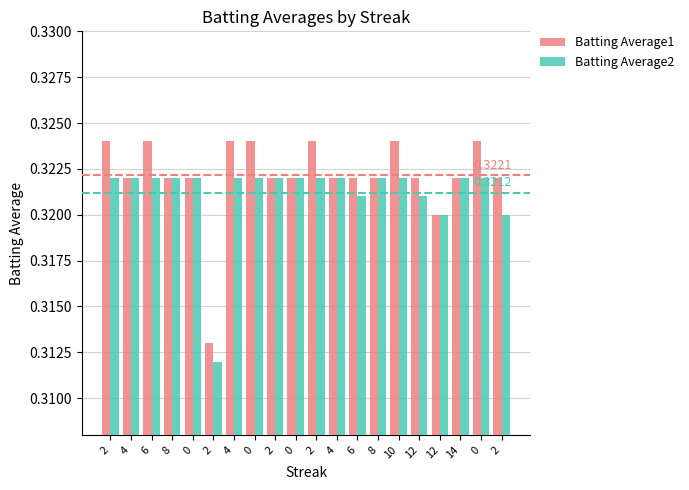

Reading right to left, transcribe all the data shown in this chart.

Batting Average1: 2=0.3	0=0.3	14=0.3	12=0.3	12=0.3	10=0.3	8=0.3	6=0.3	4=0.3	2=0.3	0=0.3	2=0.3	0=0.3	4=0.3	2=0.3	0=0.3	8=0.3	6=0.3	4=0.3	2=0.3
Batting Average2: 2=0.3	0=0.3	14=0.3	12=0.3	12=0.3	10=0.3	8=0.3	6=0.3	4=0.3	2=0.3	0=0.3	2=0.3	0=0.3	4=0.3	2=0.3	0=0.3	8=0.3	6=0.3	4=0.3	2=0.3